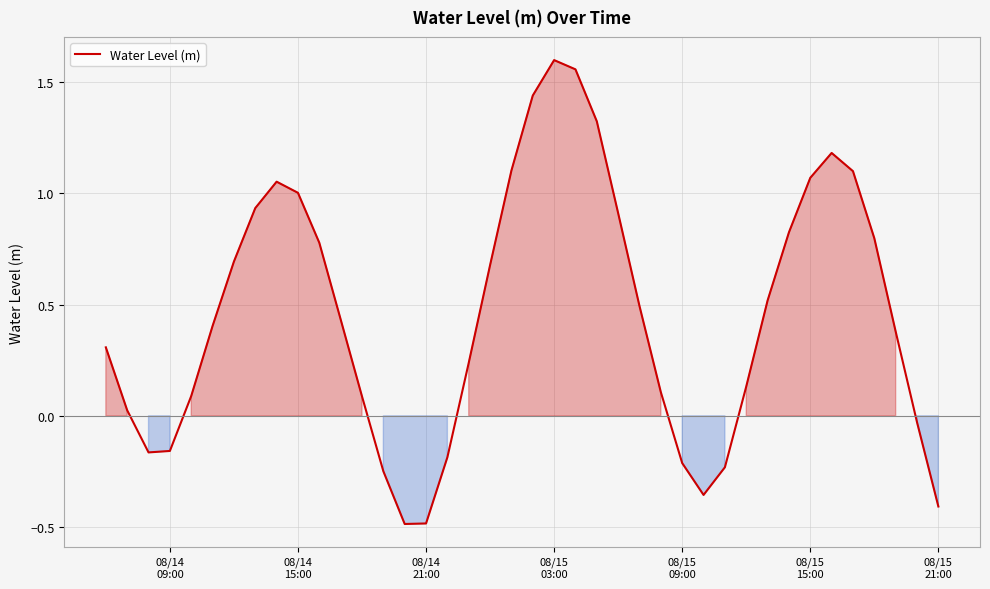

What is the difference between the maximum and minimum values?

2.1